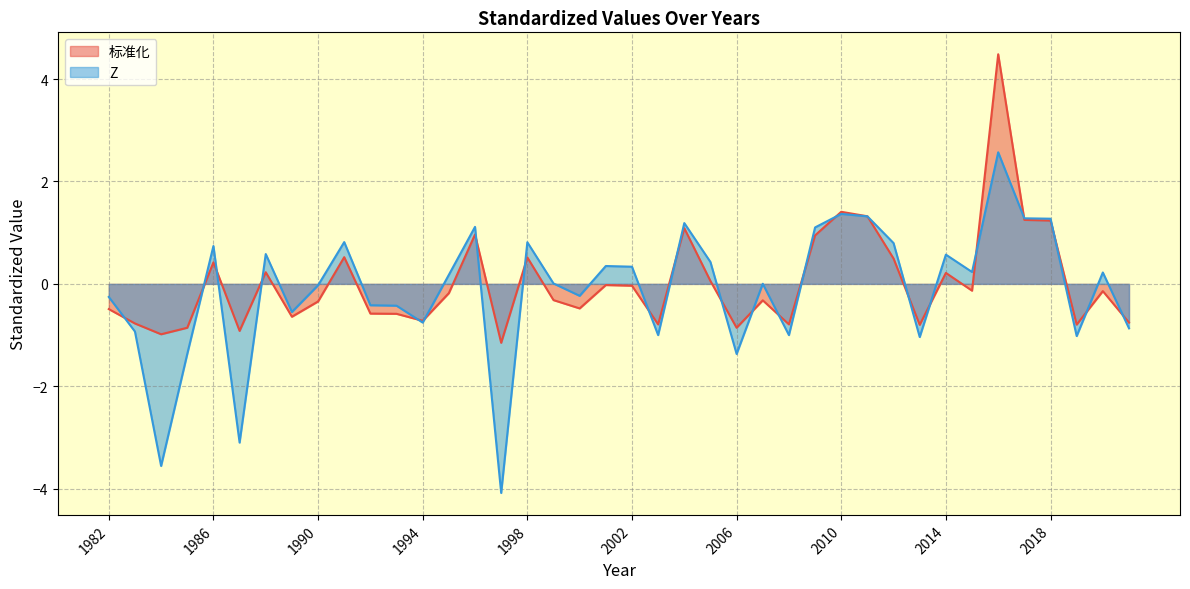

What is the average value of the Z series?

-0.1